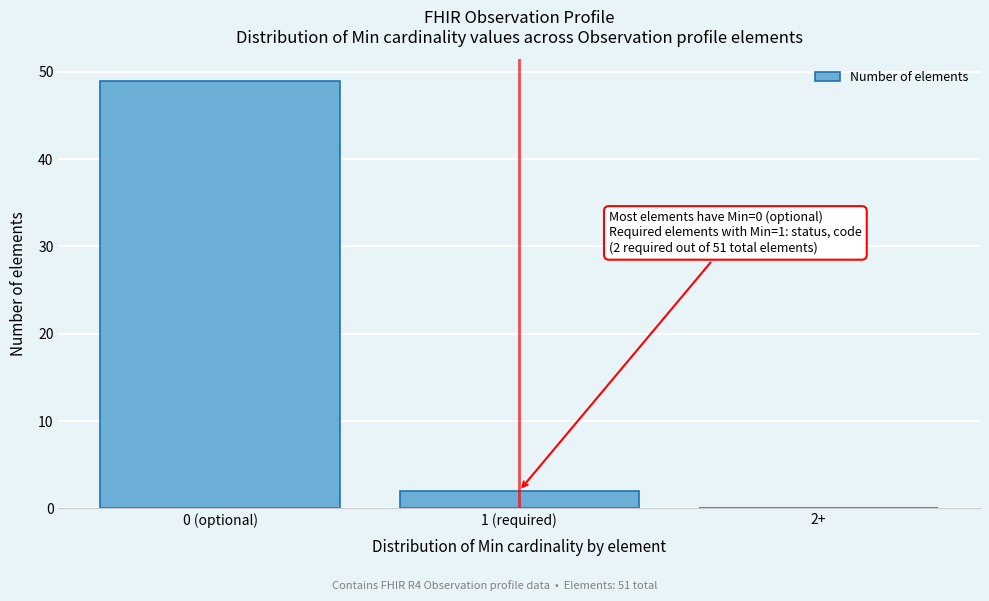

Reading left to right, extract all data points from this chart.

0 (optional)=49	1 (required)=2	2+=0